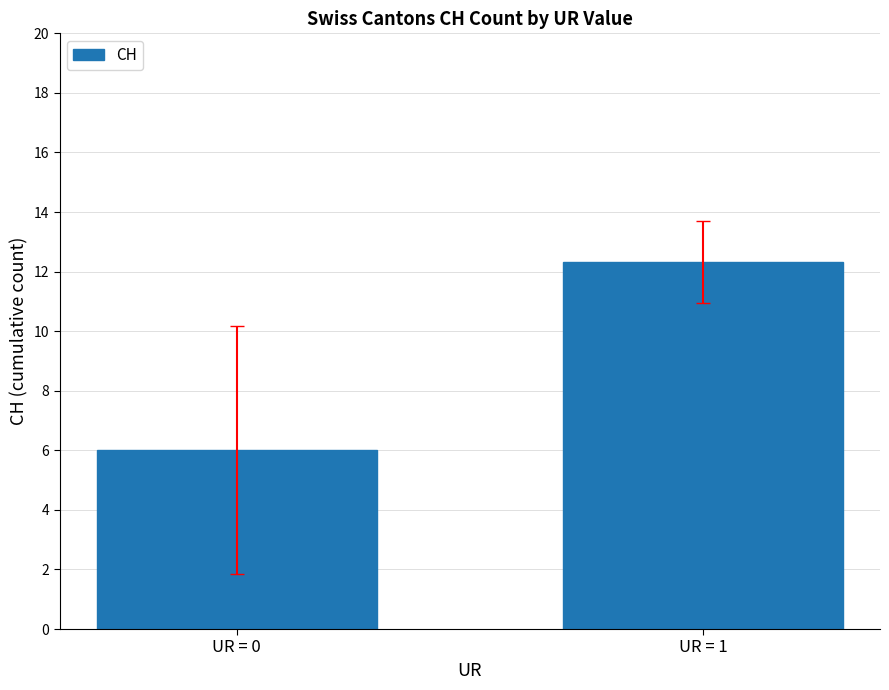

What is the value of the 2nd bar from the left?

12.3